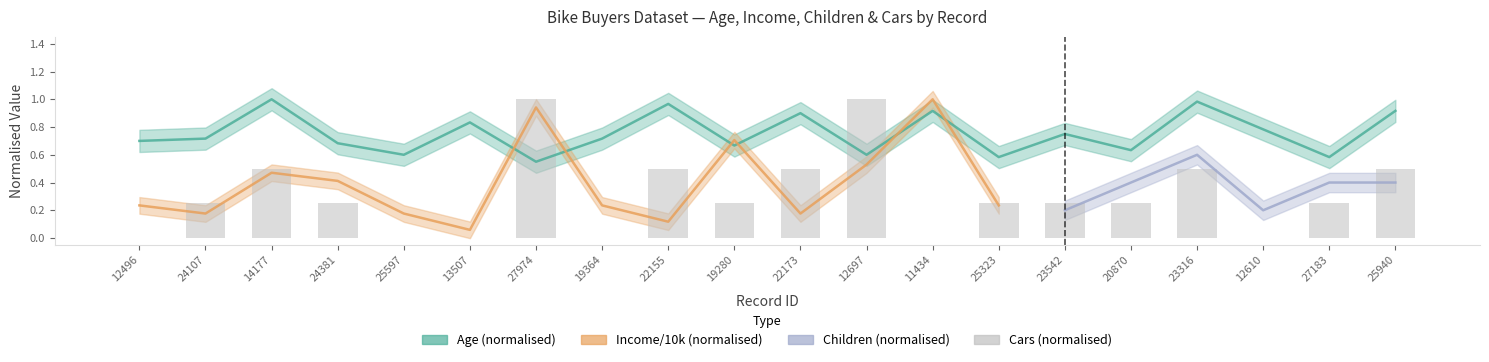

At which label does Cars reach its minimum?

12496